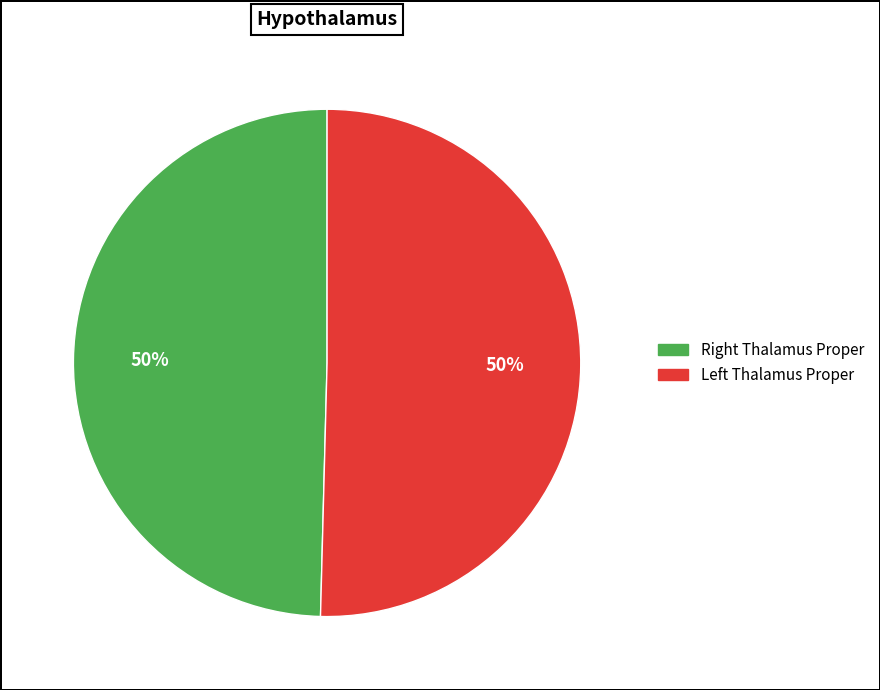

To the nearest percent, what is the average slice percentage?

50%